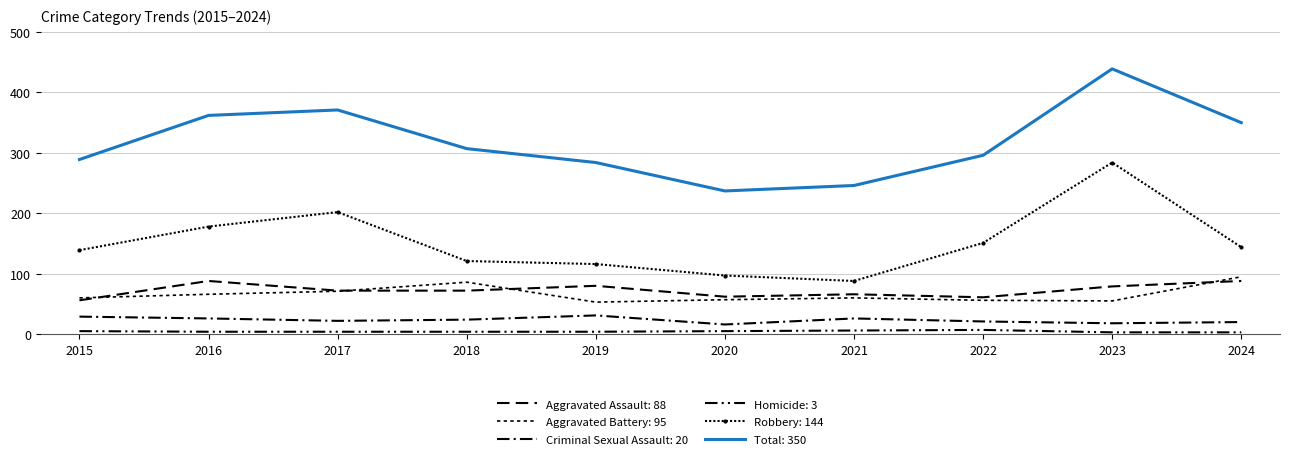

What is the spread (max minus min) of values at 2022?

289